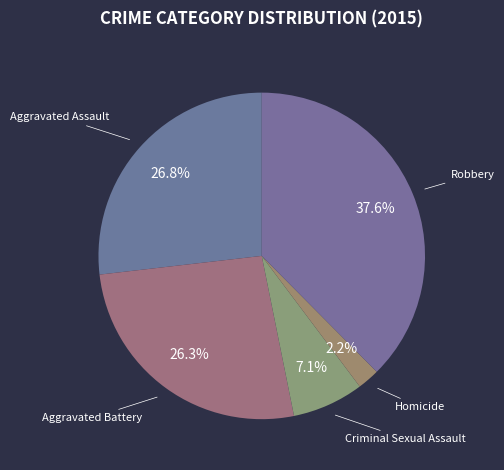

Which category has the biggest portion of the pie?

Robbery